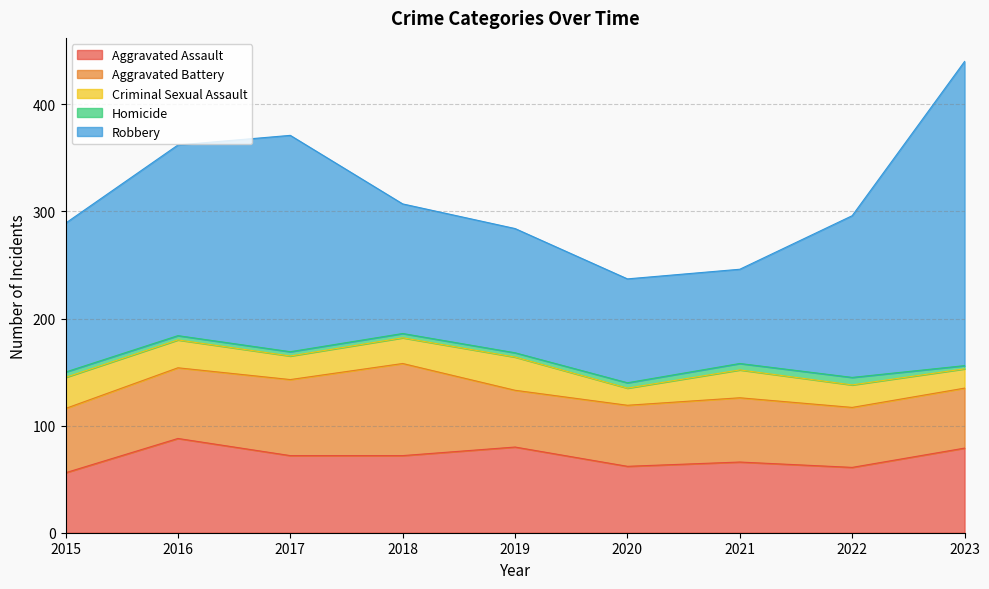

True or false: Aggravated Assault has a value of 56 at 2015.

True